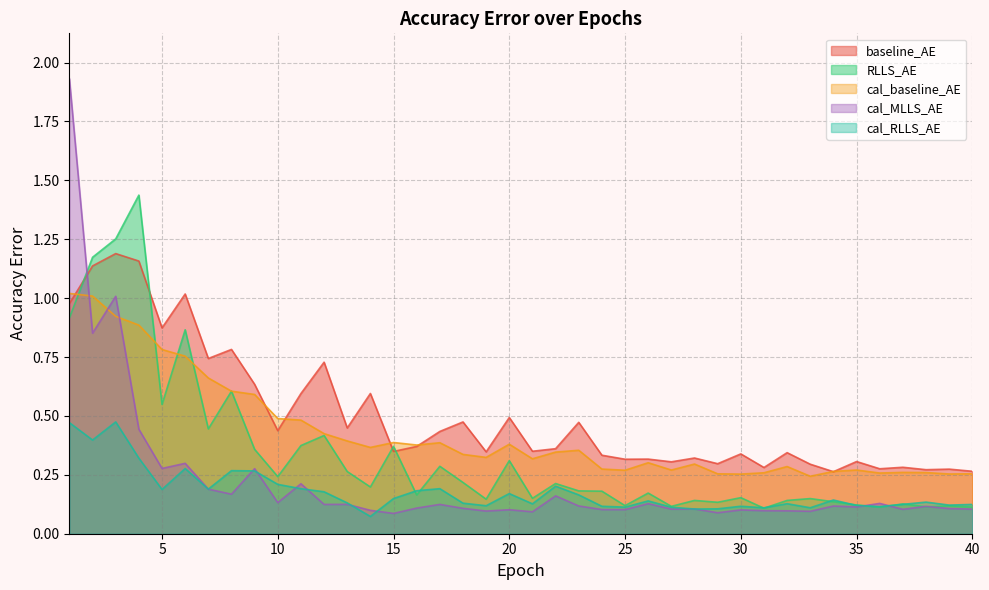

Which series changed the most between 18 and 35?

baseline_AE